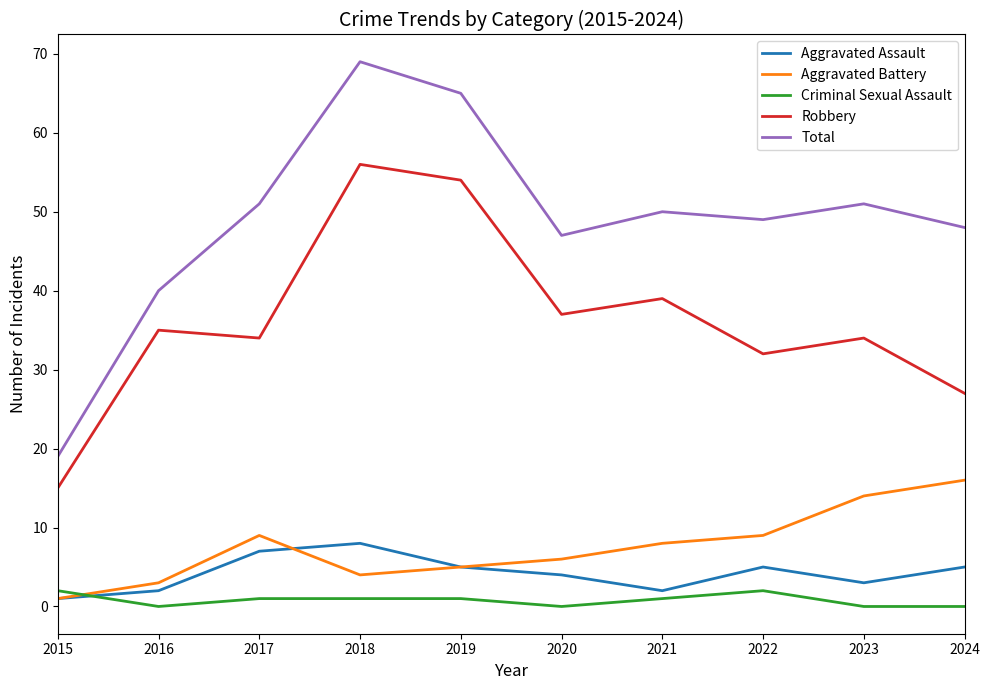

What value does the Aggravated Assault series have at 2020?

4